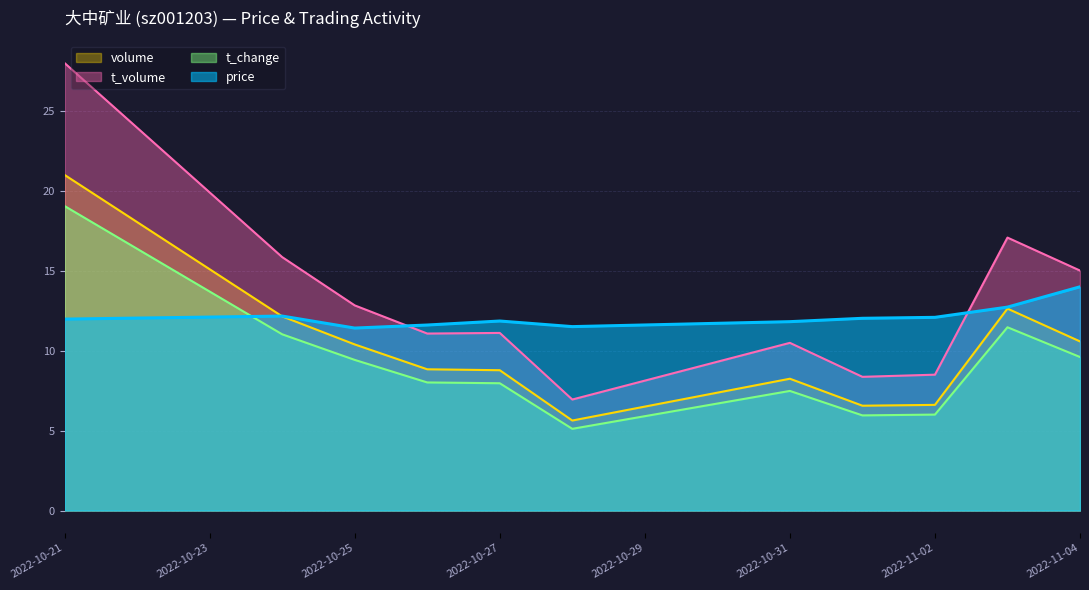

What is the difference between the maximum and minimum values in the price series?

2.6